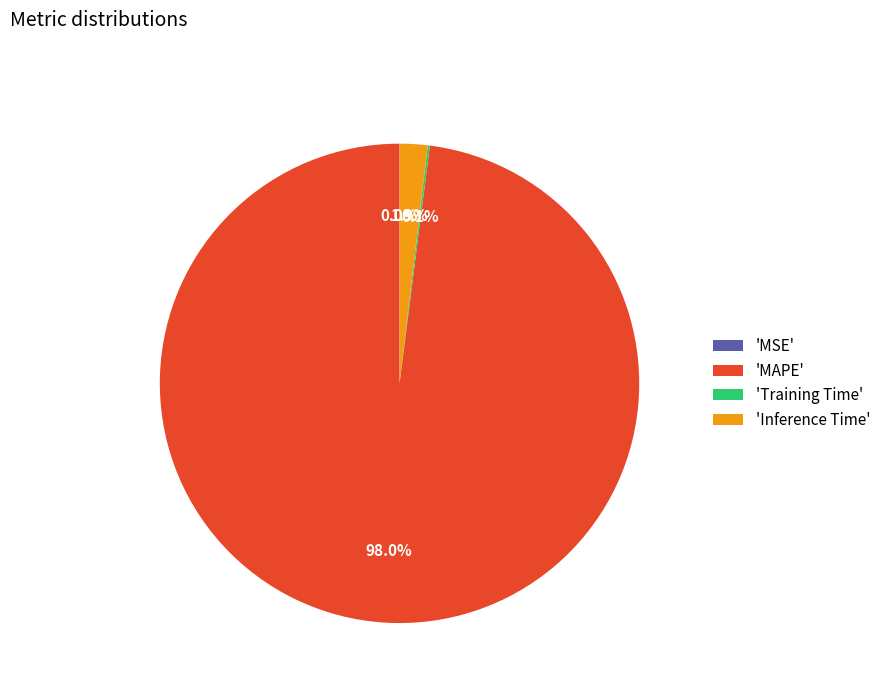

What percentage is NOT represented by 'Inference Time'?

98.1%